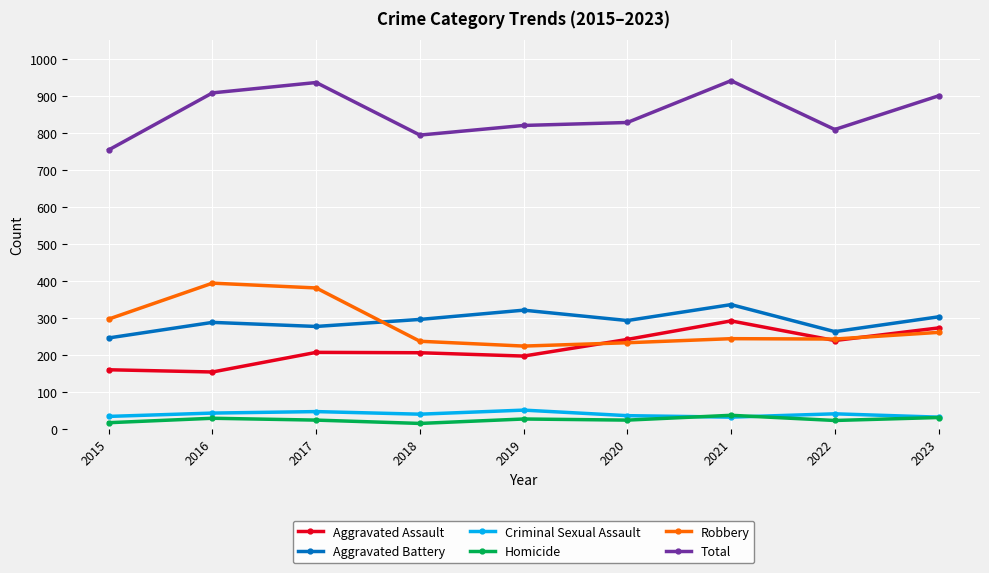

How many series are shown in this chart?

6